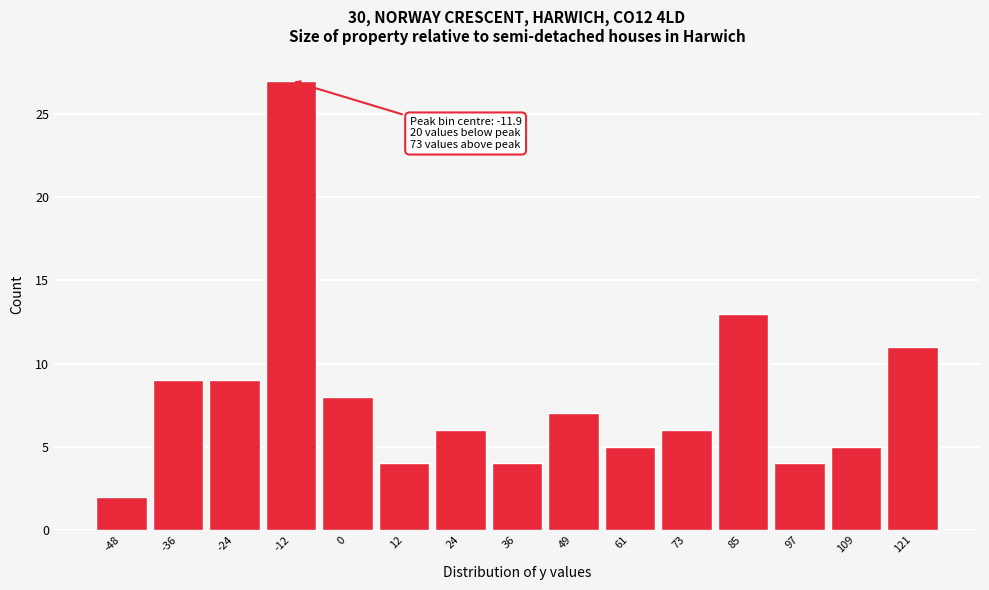

Over which range of the x-axis is the bar tallest?

-18 to -6